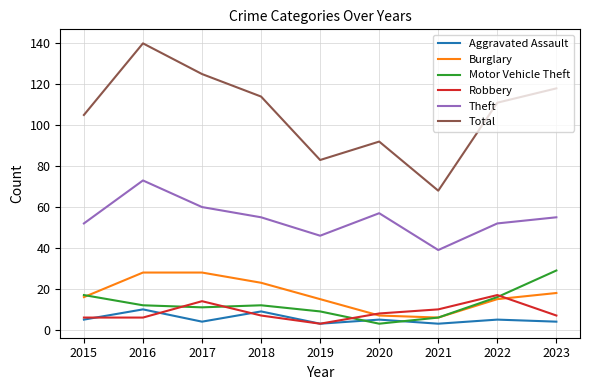

True or false: Motor Vehicle Theft and Theft cross at least once.

False